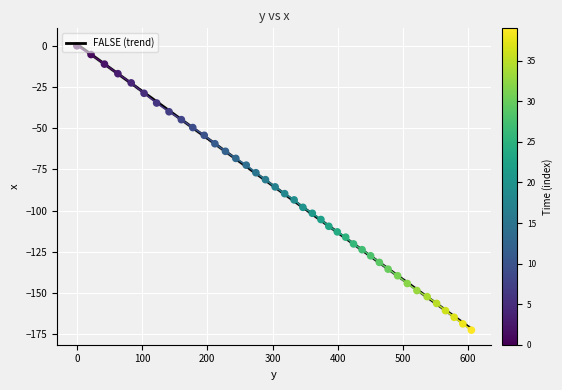

Between 374.2 and 177.7, which is larger?

177.7